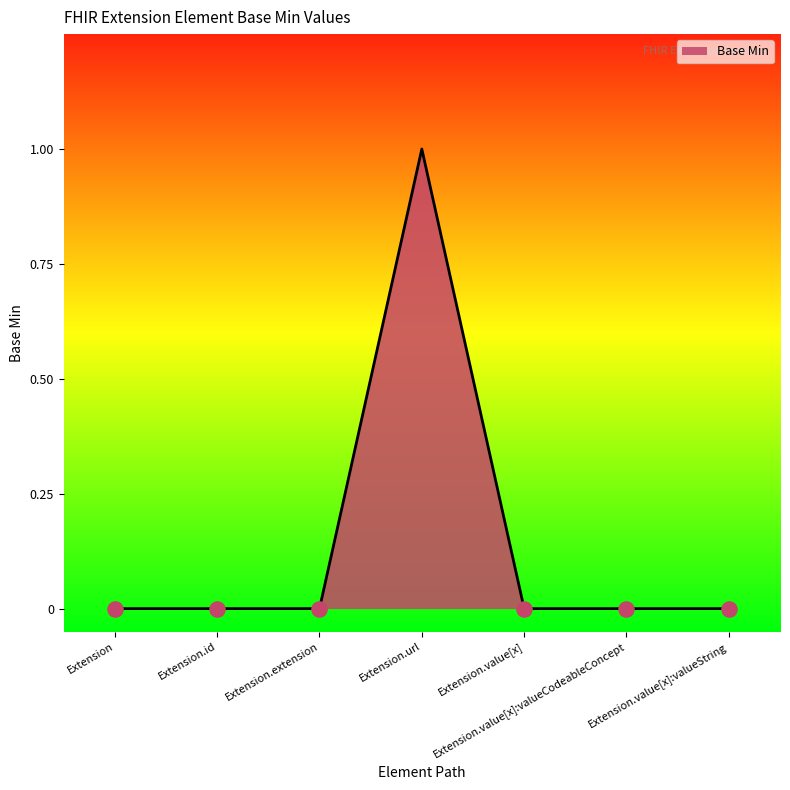

What is the change in value from Extension.id to Extension.url?

+1